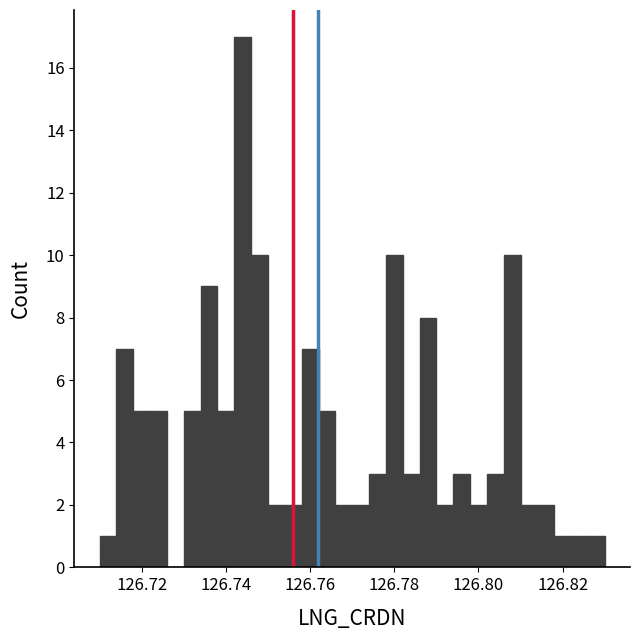

Read against the x-axis, roughly where is the centre of the tallest bar?

126.744